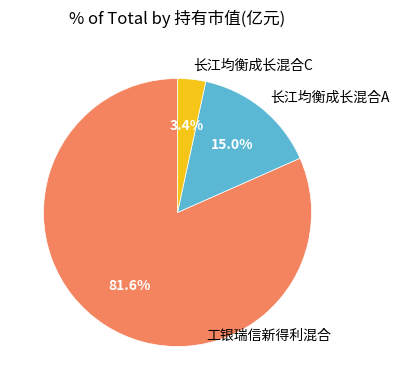

Rank the categories by value from lowest to highest.

长江均衡成长混合C, 长江均衡成长混合A, 工银瑞信新得利混合